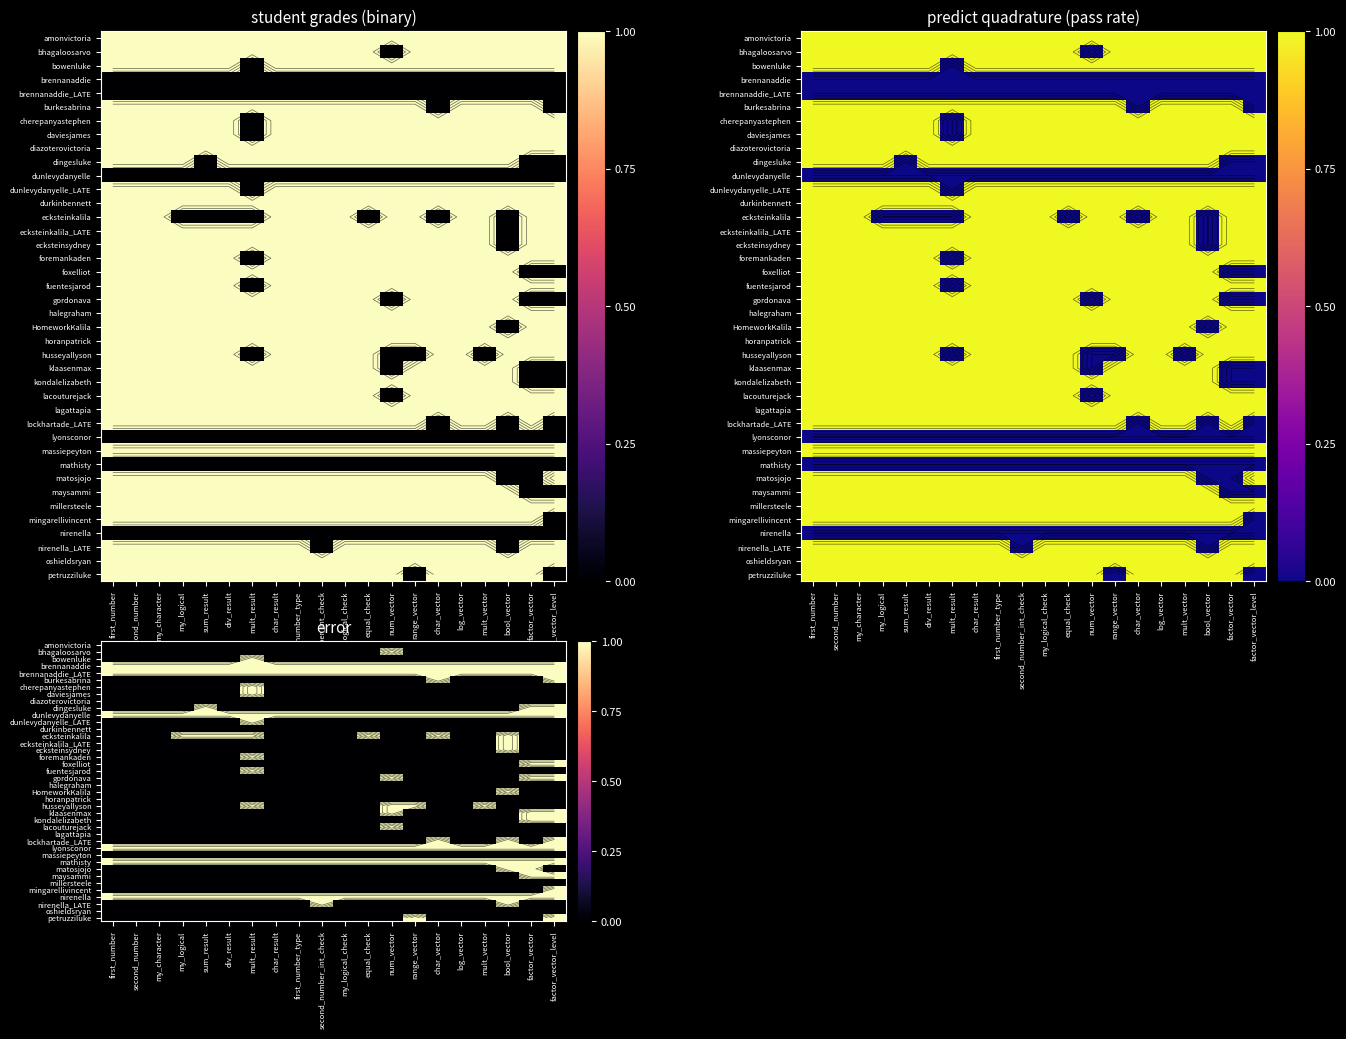

True or false: matosjojo has a value of 0 at range_vector.

True